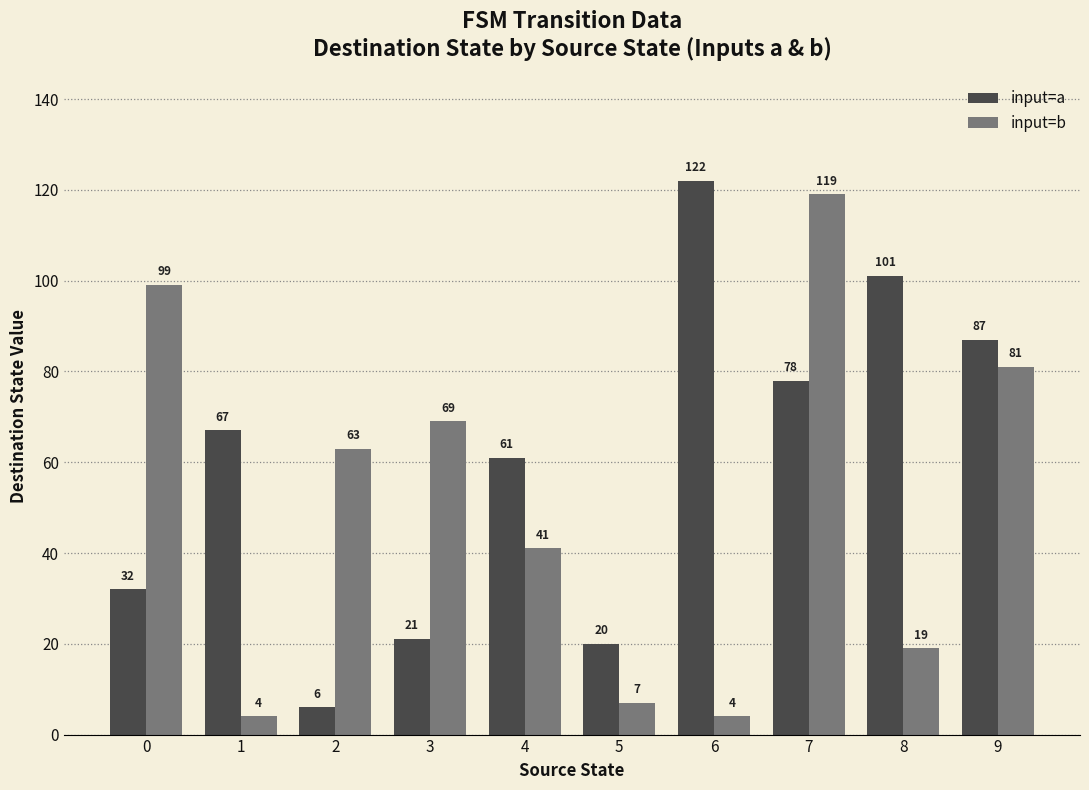

What is the difference between the input=b values at 8 and 1?

15